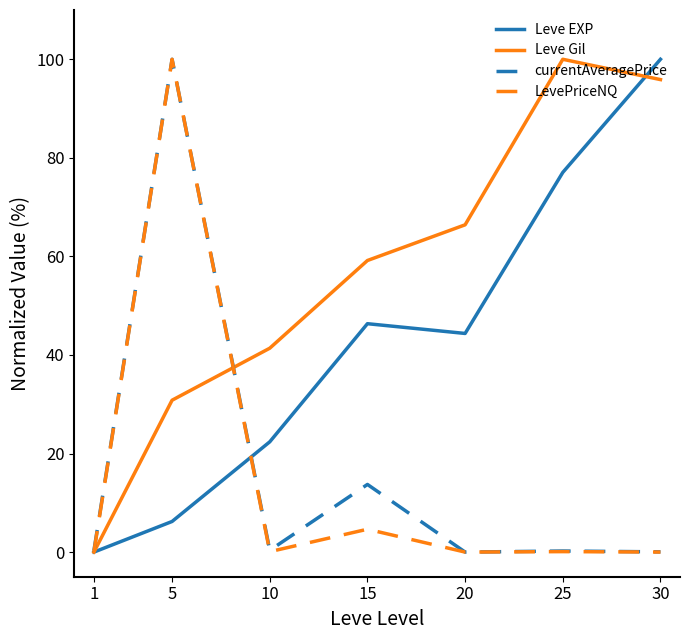

At how many categories does at least one series exceed 57?

5